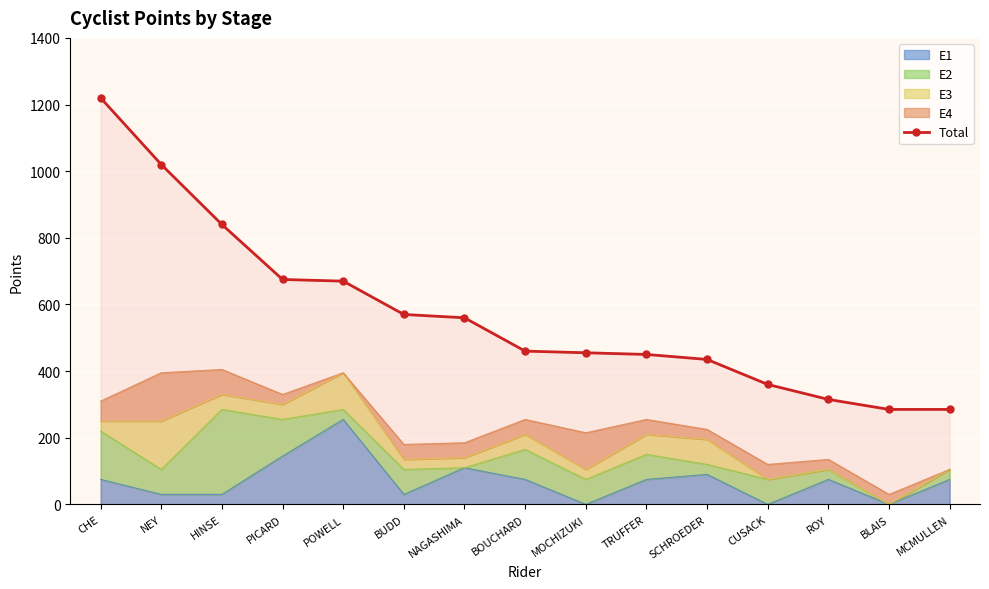

What is the minimum value shown in the chart?

285